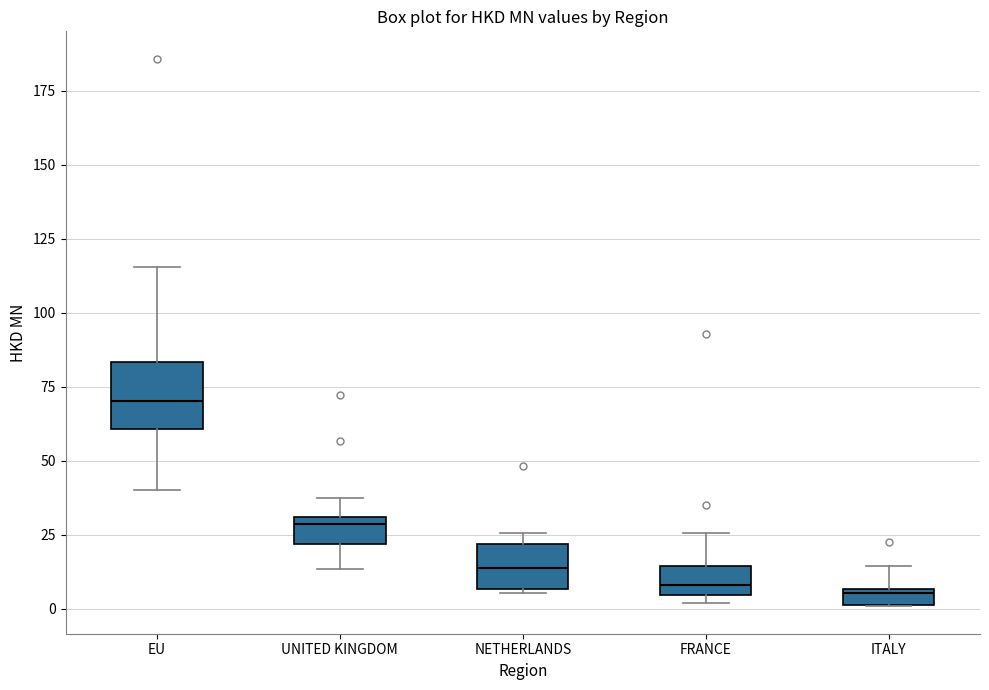

Comparing the boxes themselves (not the whiskers), which one is the tallest?

EU